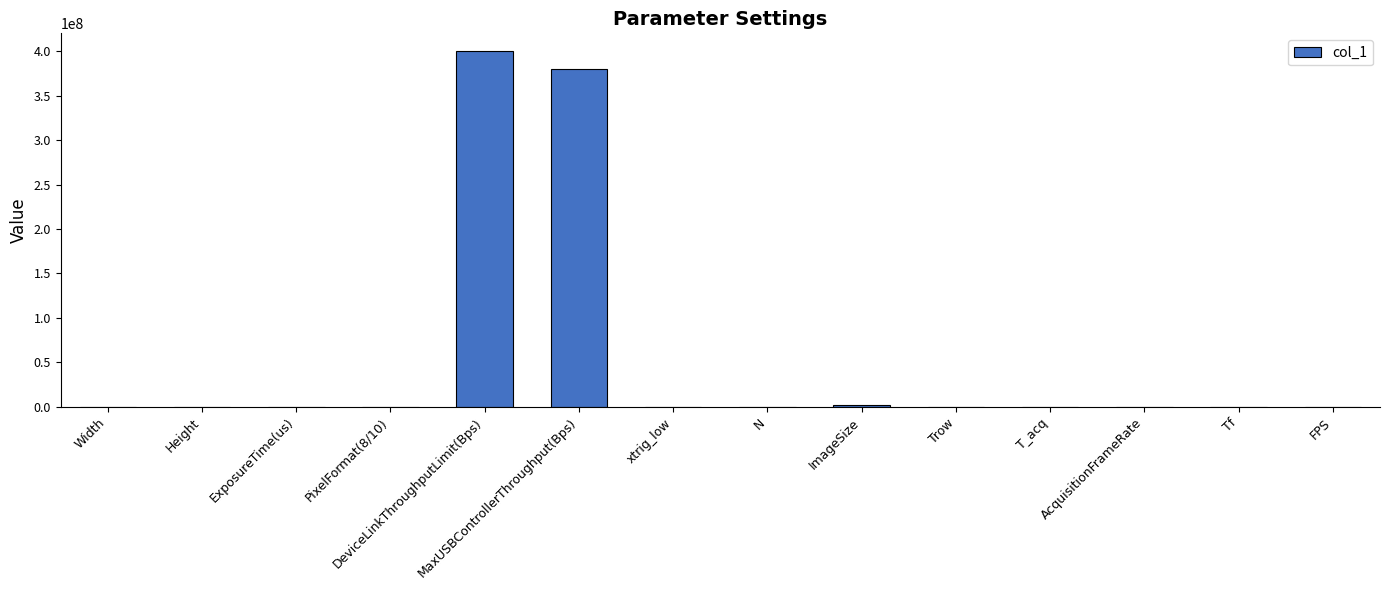

What is the greatest value displayed?

400000000.0